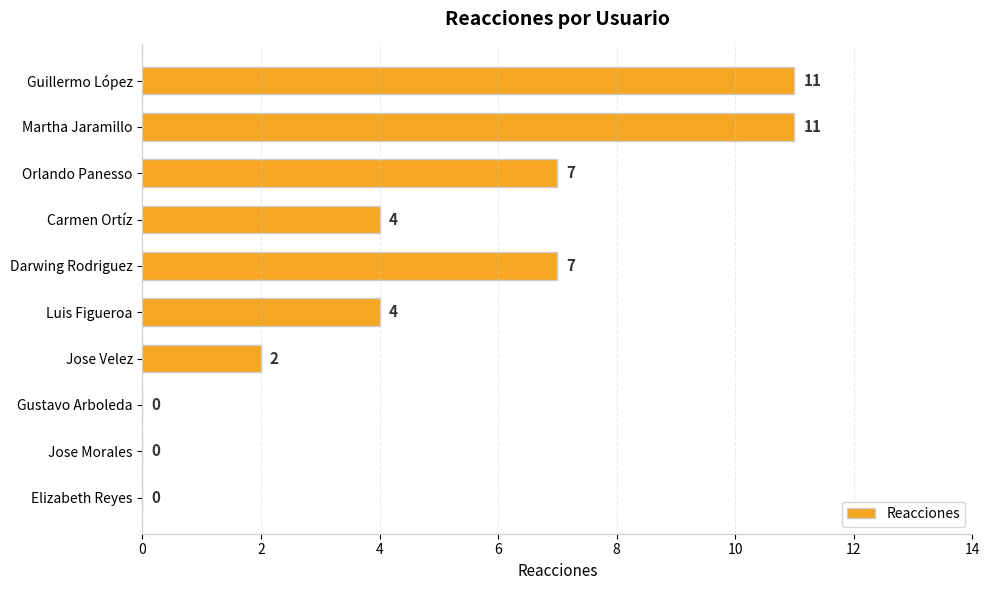

How many data points does each series have?

10